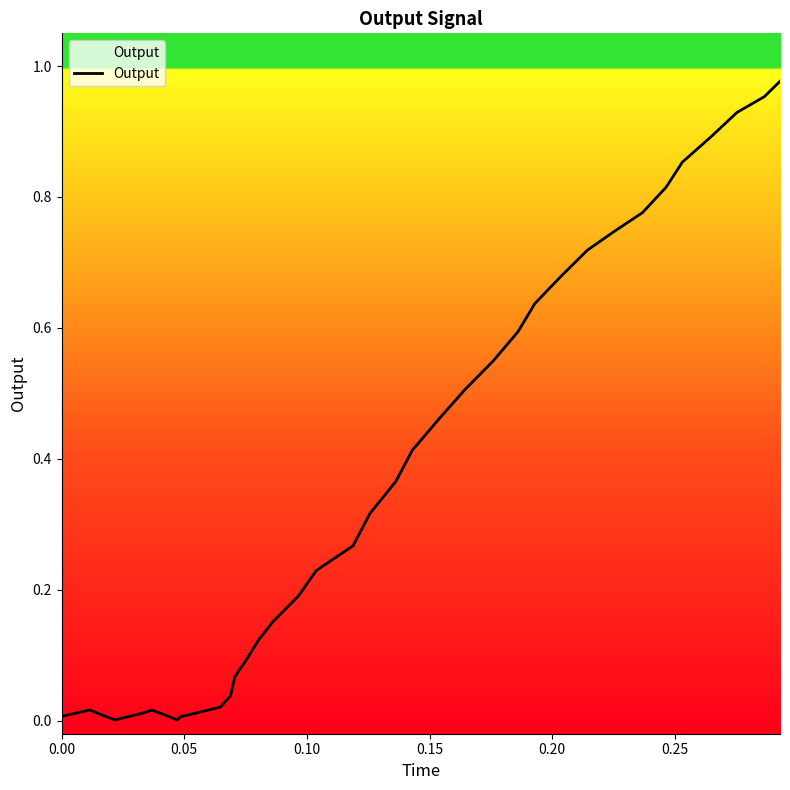

How many interior local valleys (lower than both neighbors) does the data have?

2